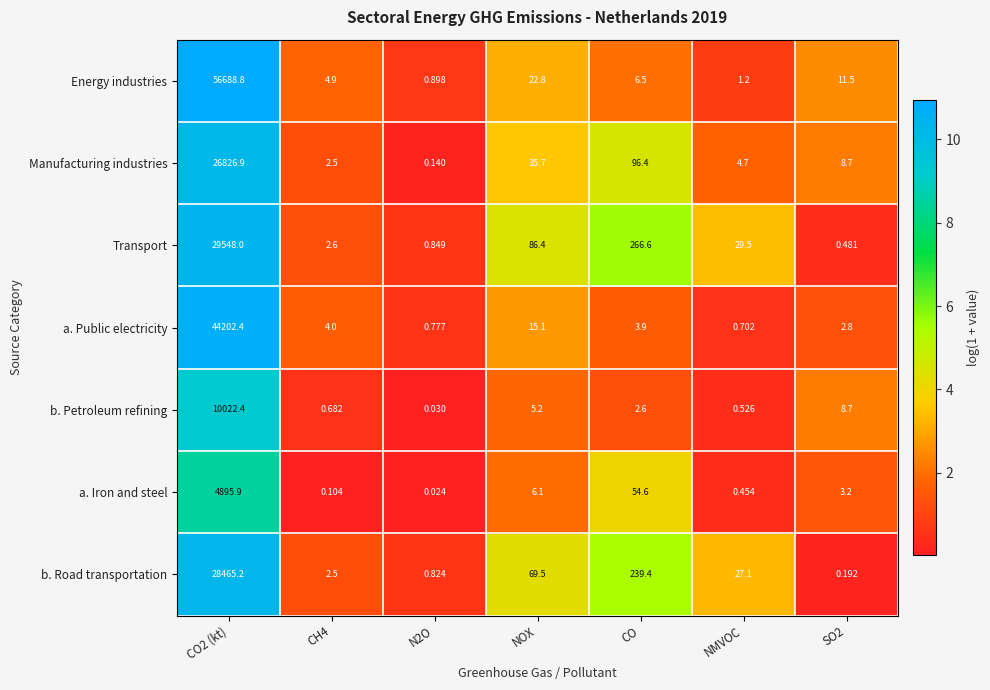

Which series changed the most between CO2 (kt) and CH4?

Energy industries